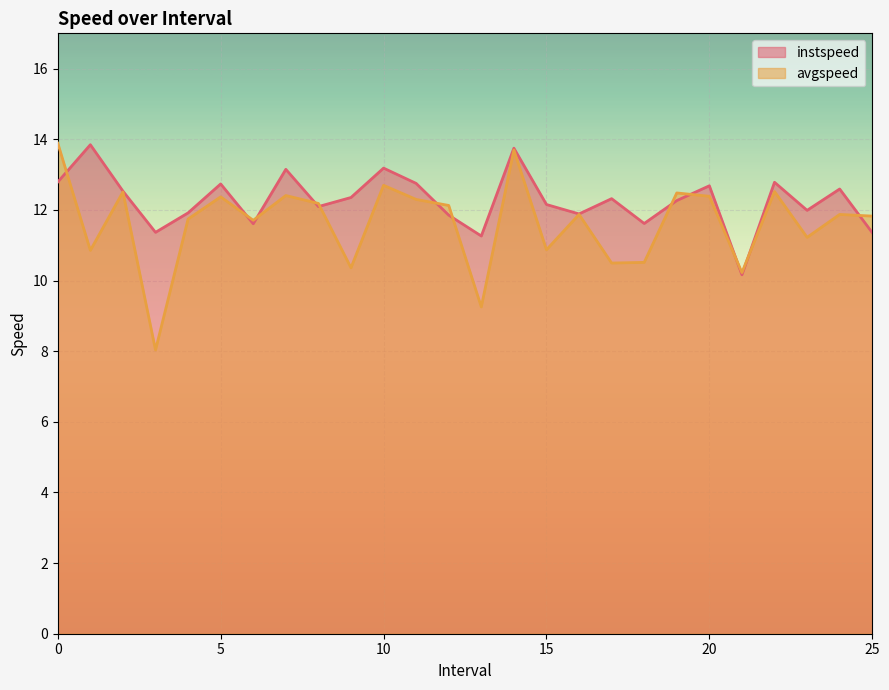

How many data points in instspeed are less than 12?

10